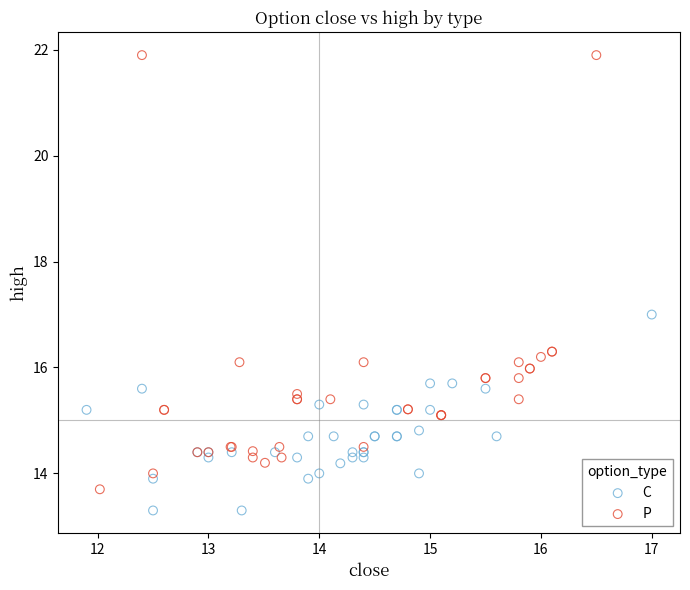

Which series contains the highest Y value?

P